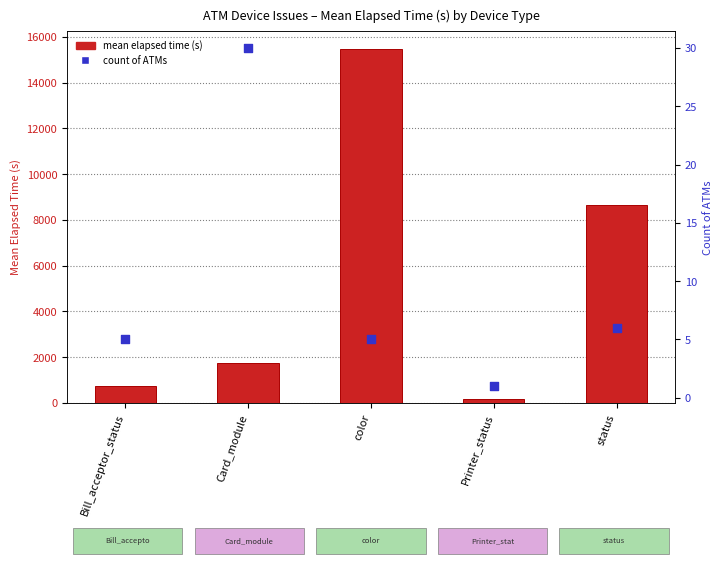

Is the value of count of ATMs at status greater than the value of mean elapsed time (s) at color?

No